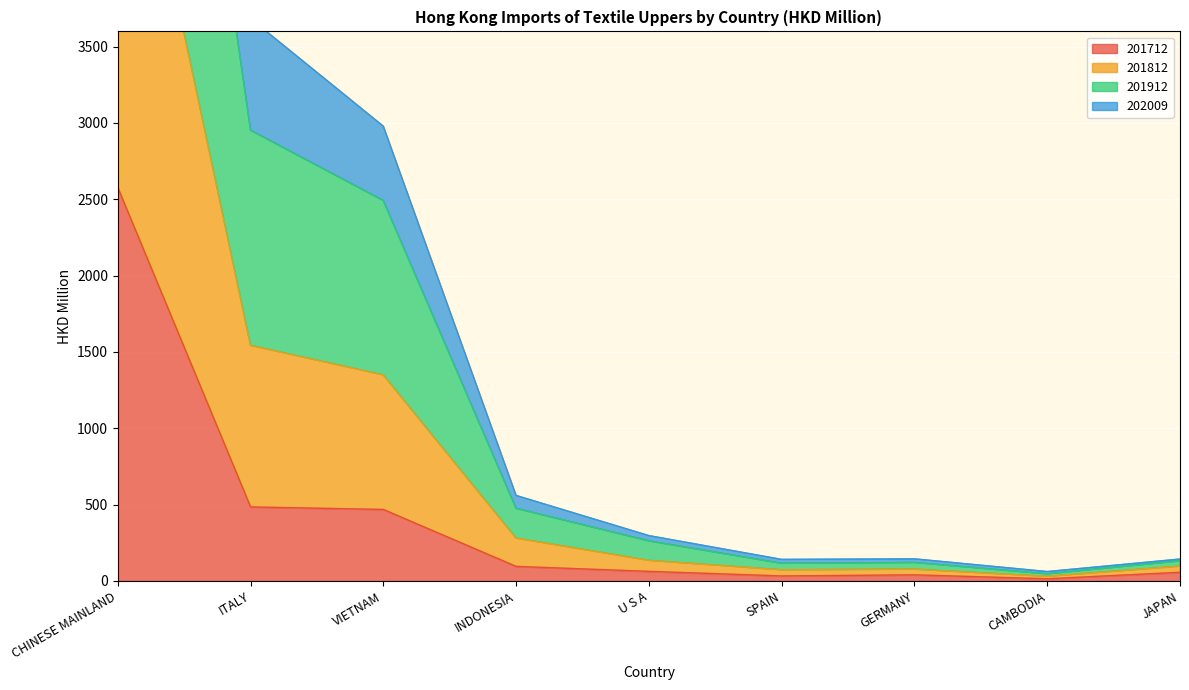

The value of 201712 at VIETNAM is 637.4. True or false?

False